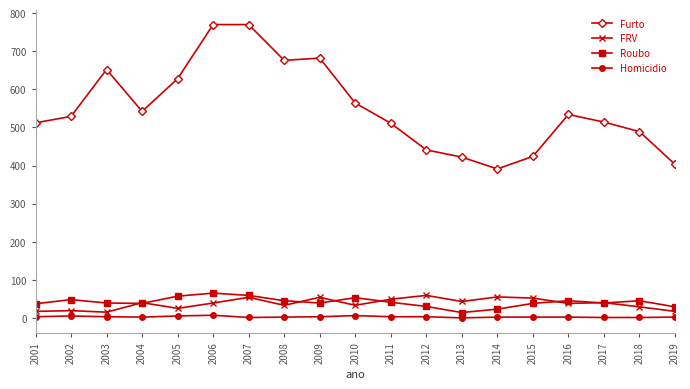

What is the difference between the highest and lowest values at 2006?

763